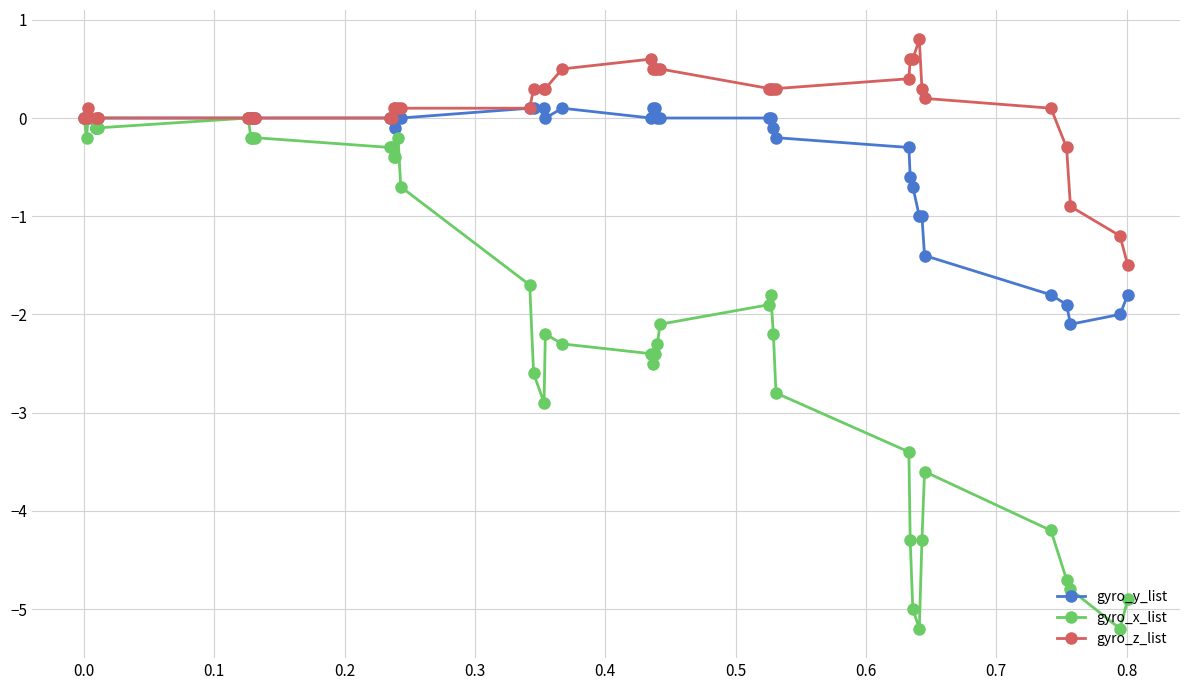

Rank the series by their average value, from highest to lowest.

gyro_z_list, gyro_y_list, gyro_x_list